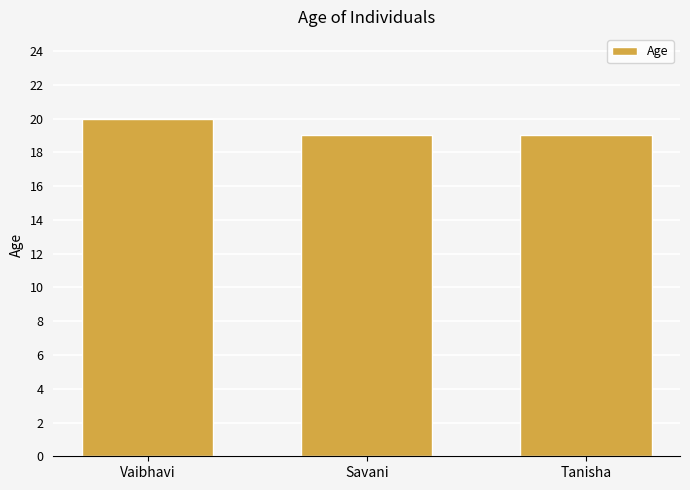

What is the sum of all values?

58